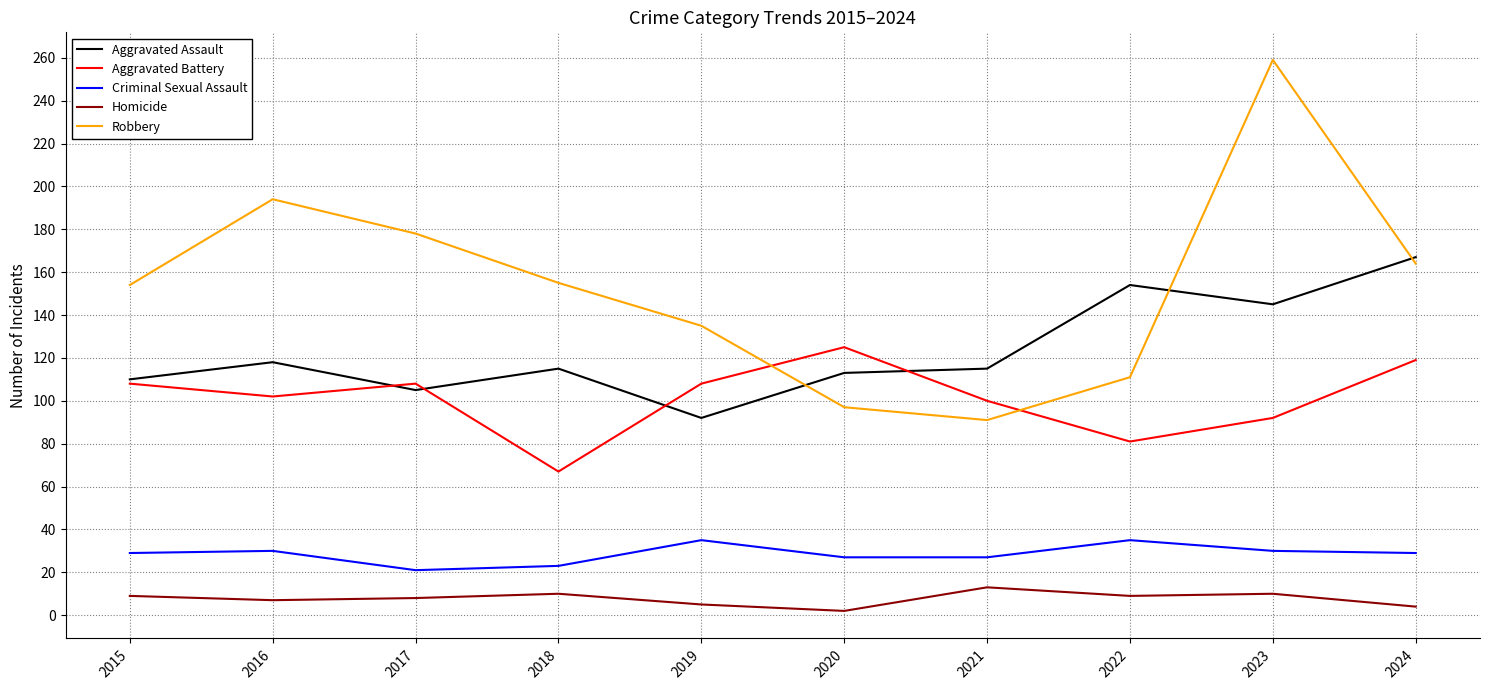

Is it true that Aggravated Assault equals 105 at 2017?

True